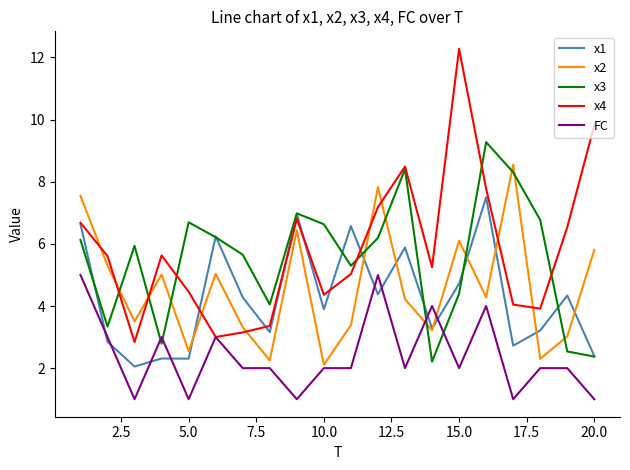

What is the difference between the second highest and minimum values in the x3 series?

6.2